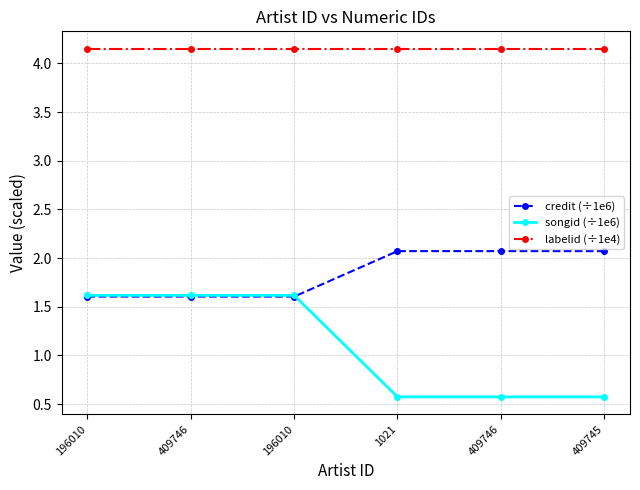

True or false: songid (÷1e6) and credit (÷1e6) cross at least once.

True